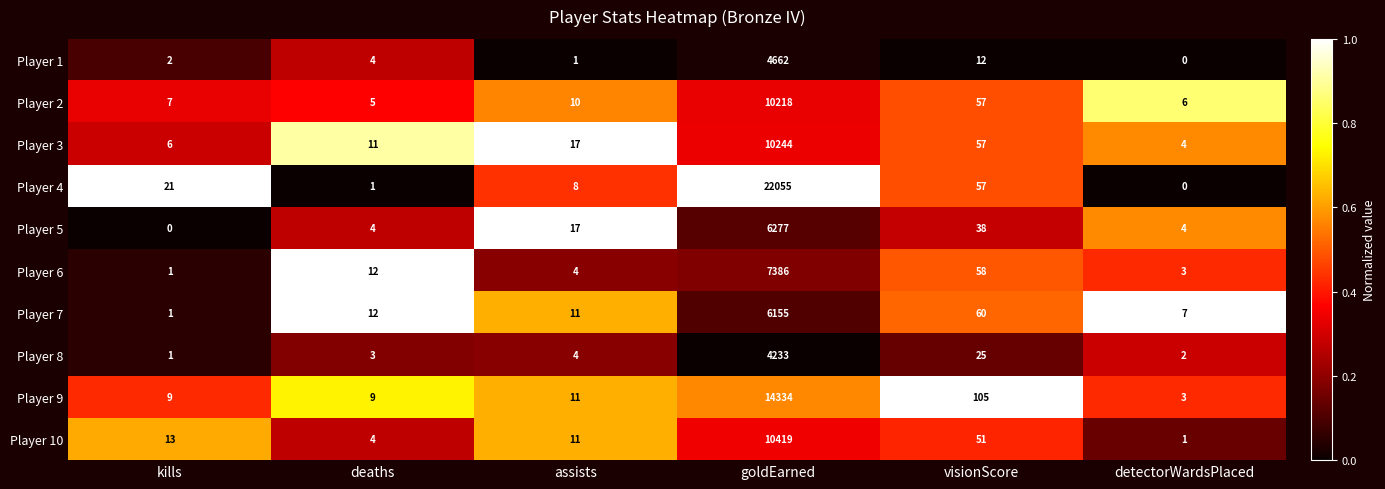

What is the difference between the highest and lowest values at assists?

16